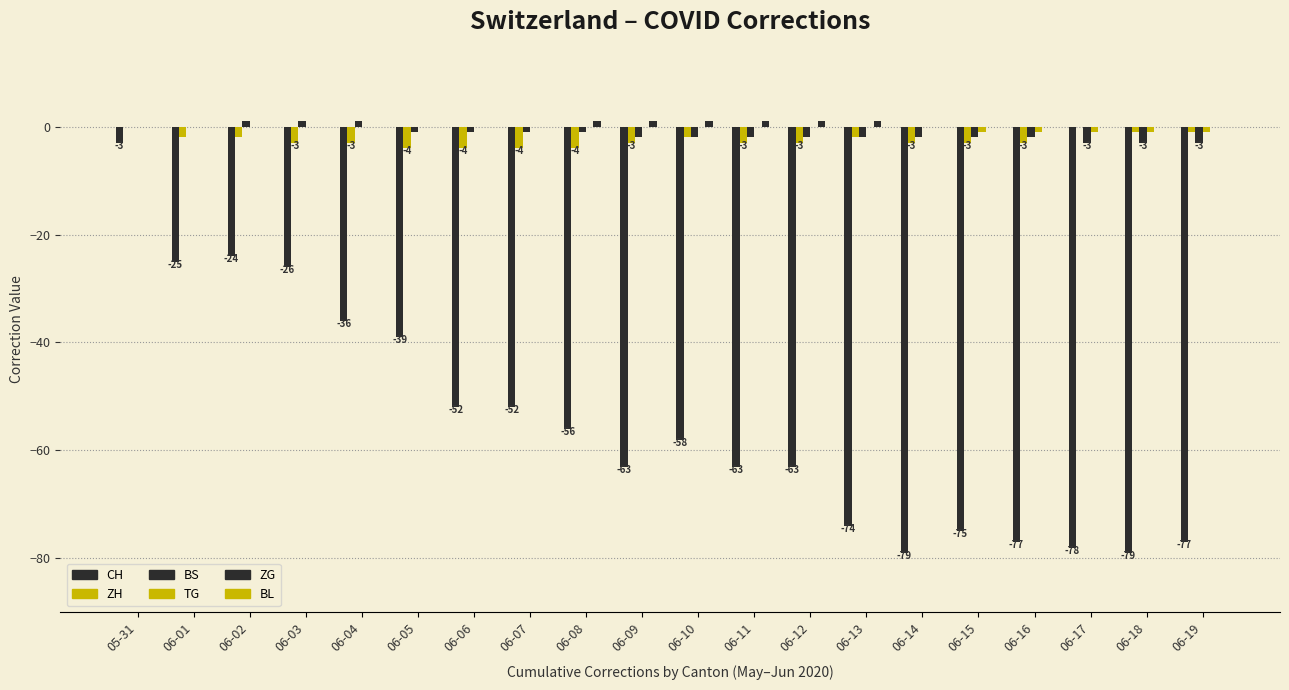

How many series are shown in this chart?

5